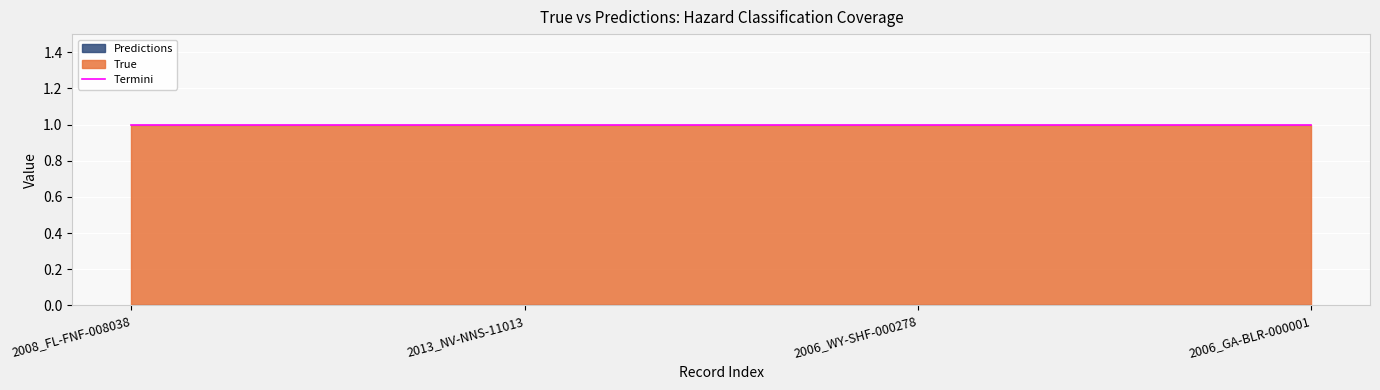

True or false: Predictions and True cross at least once.

False